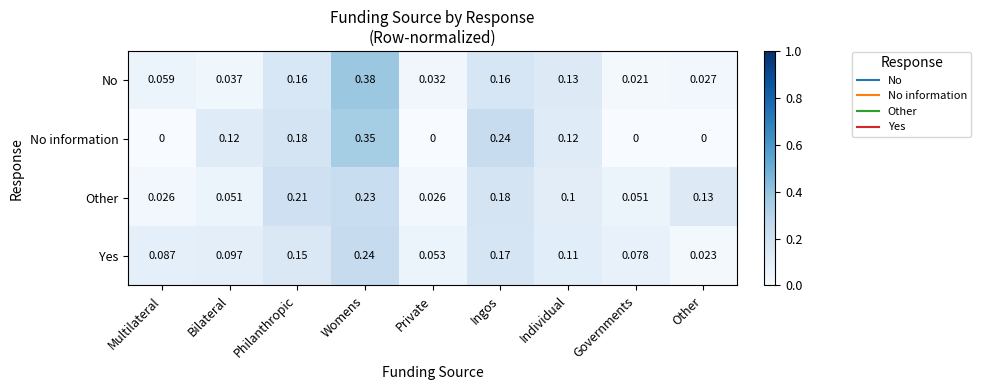

Is the value of No information at Bilateral greater than the value of Yes at Philanthropic?

No